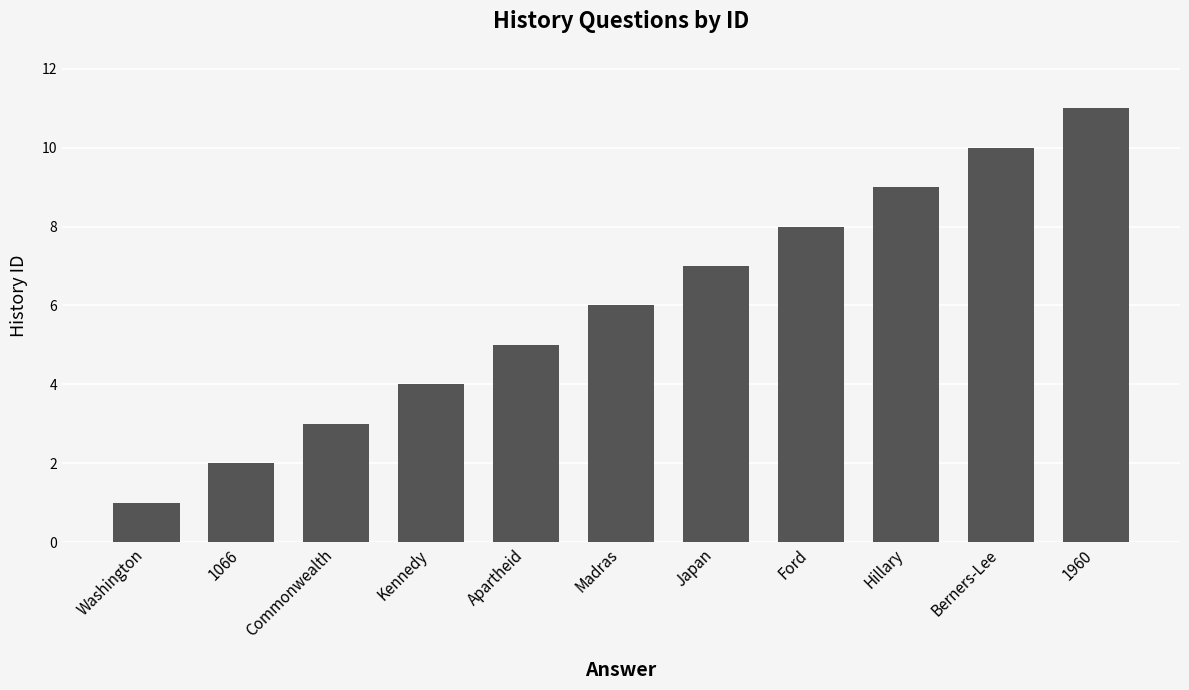

List the labels in order of value, largest first.

1960, Berners-Lee, Hillary, Ford, Japan, Madras, Apartheid, Kennedy, Commonwealth, 1066, Washington